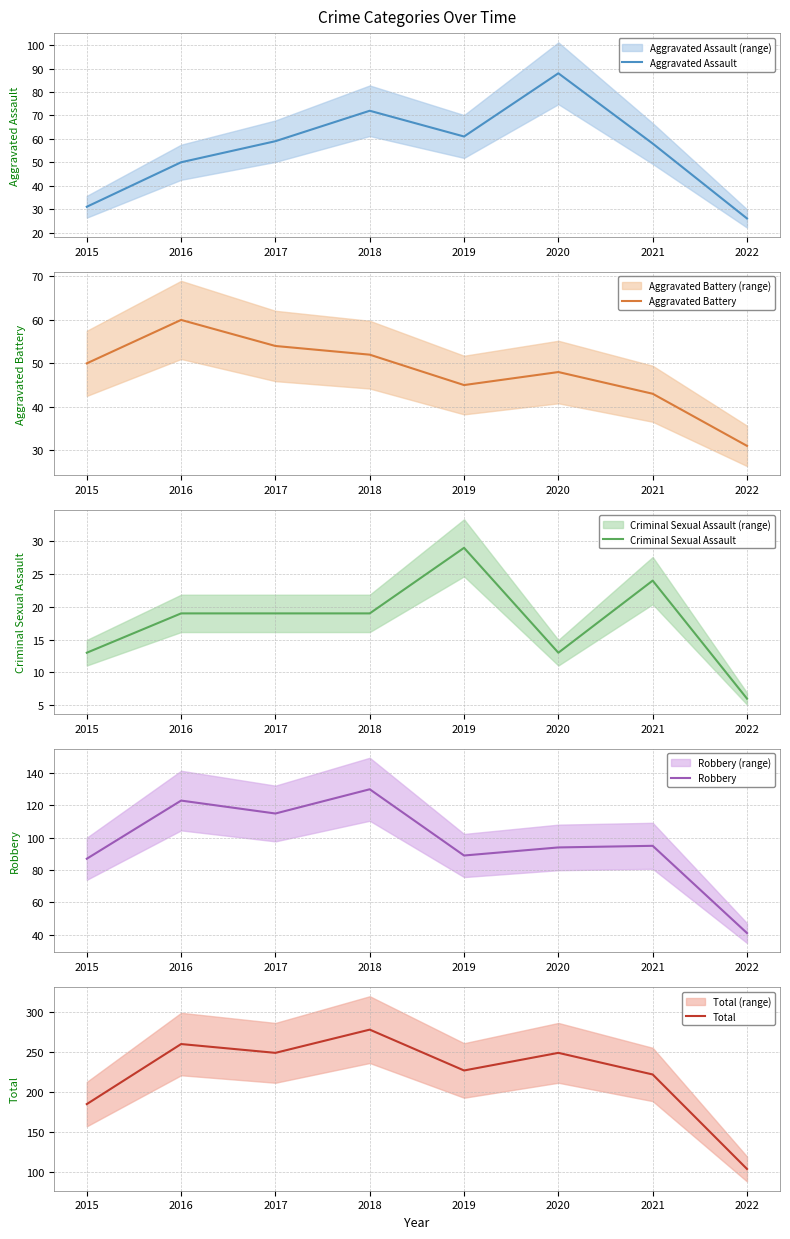

Does the chart display data point markers on the line(s)?

No